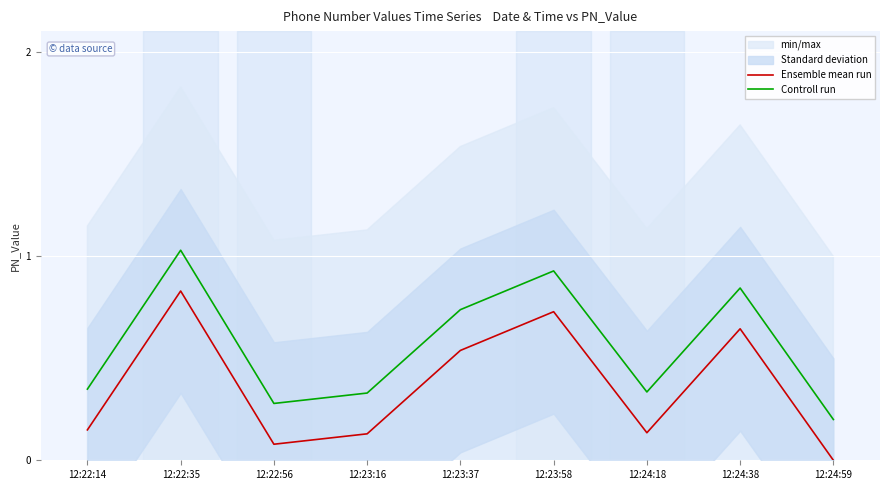

At which category is the sum across all series the highest?

12:22:35